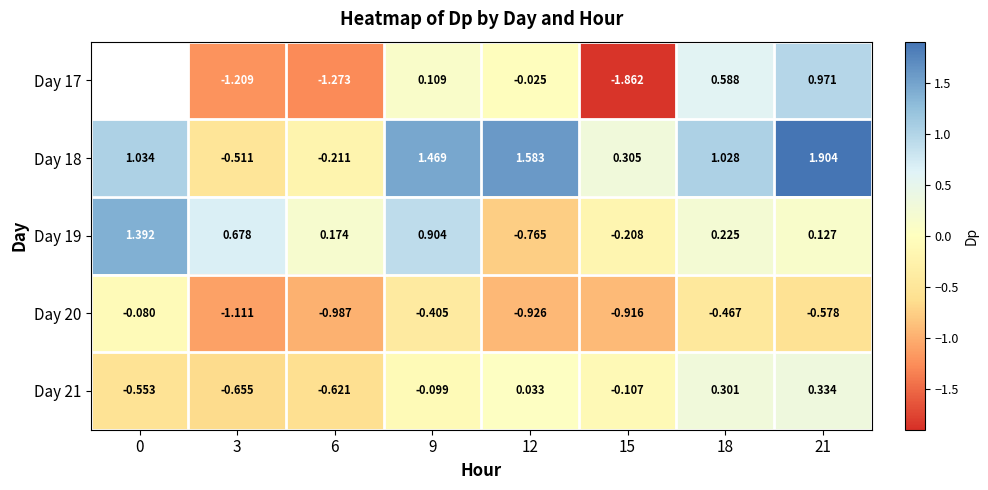

At which category is the sum across all series the highest?

21